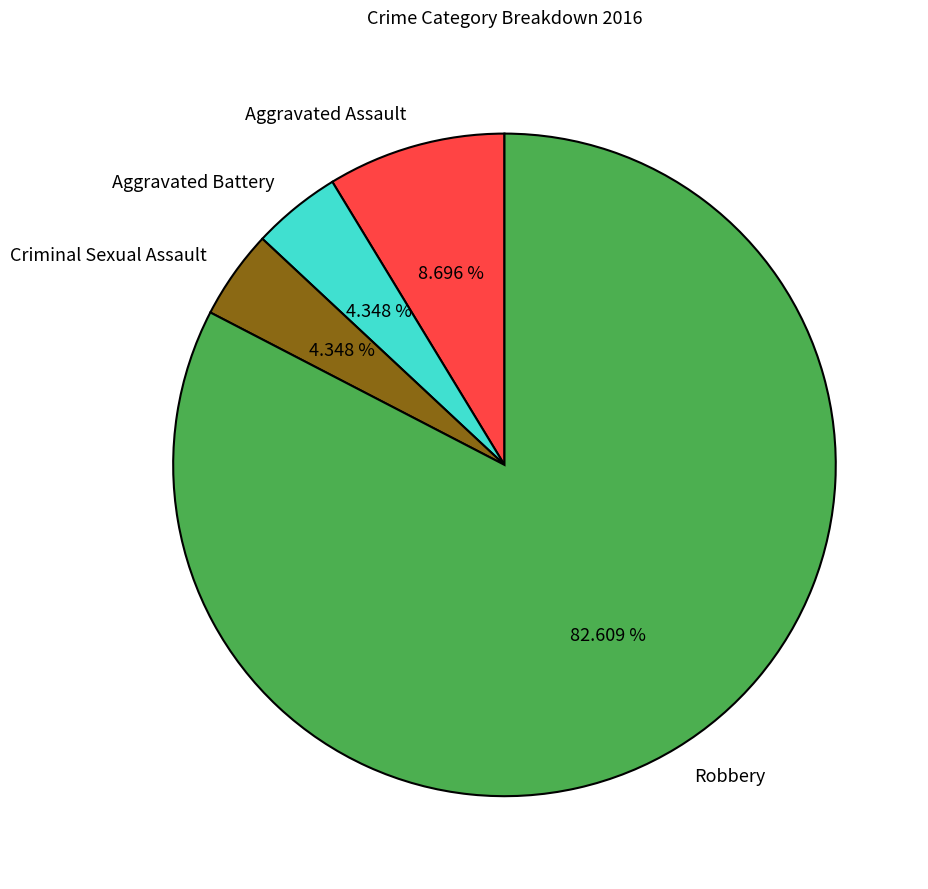

What is the total percentage of Robbery and Aggravated Battery?

87.0%